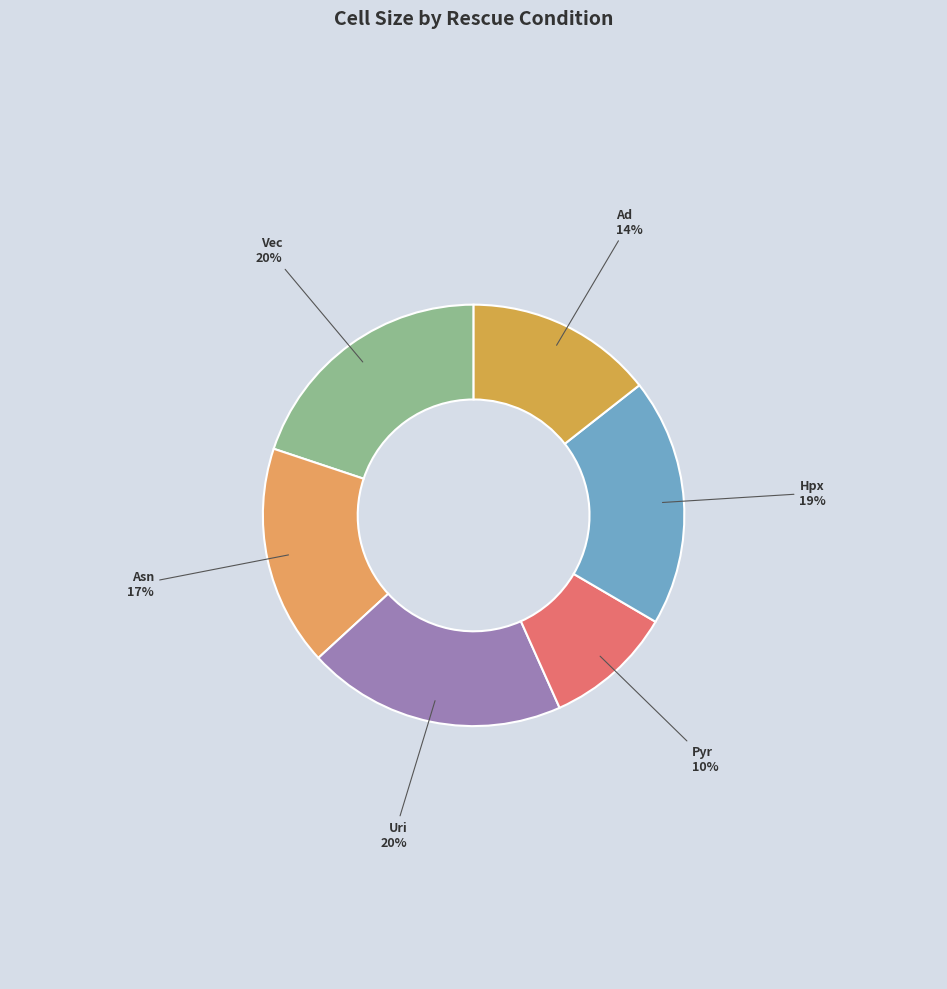

How many slices are in this pie chart?

6